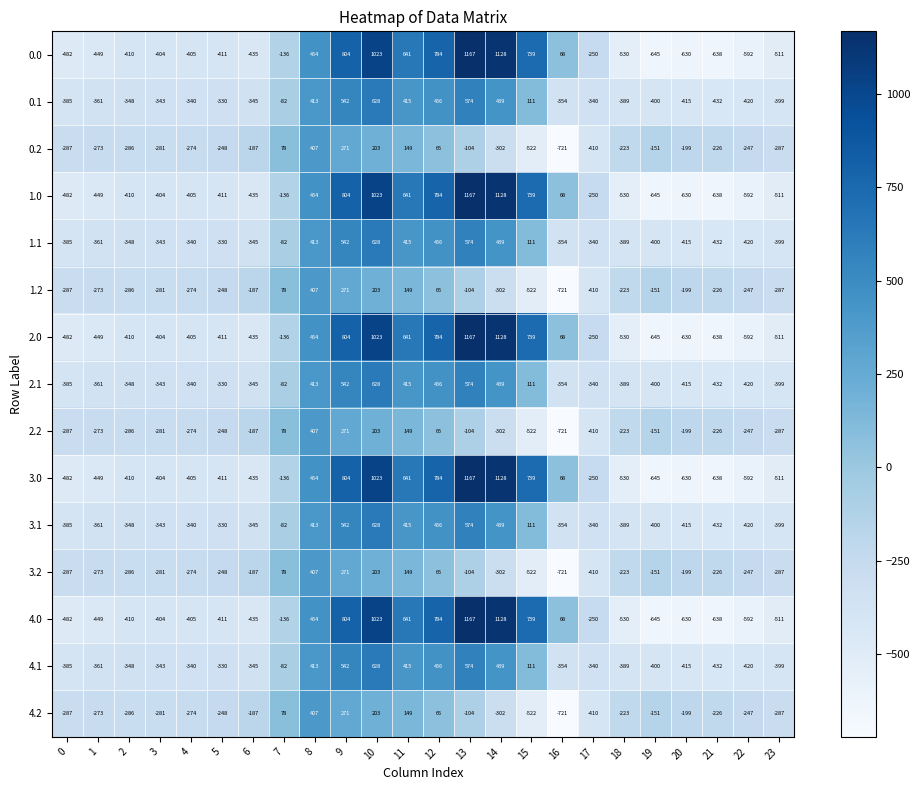

At which category is the sum across all series the highest?

10